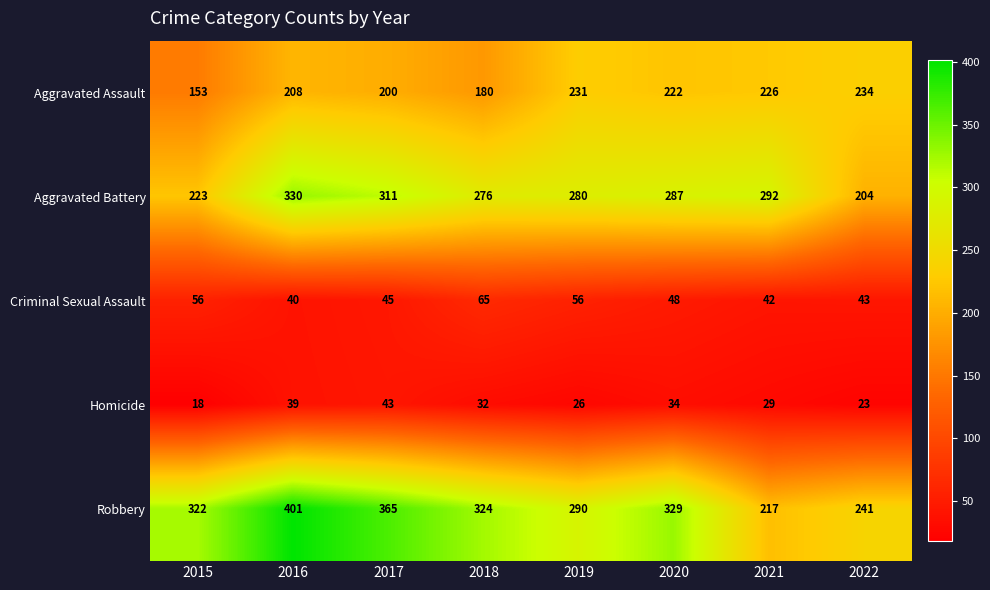

How many data points does each series have?

8